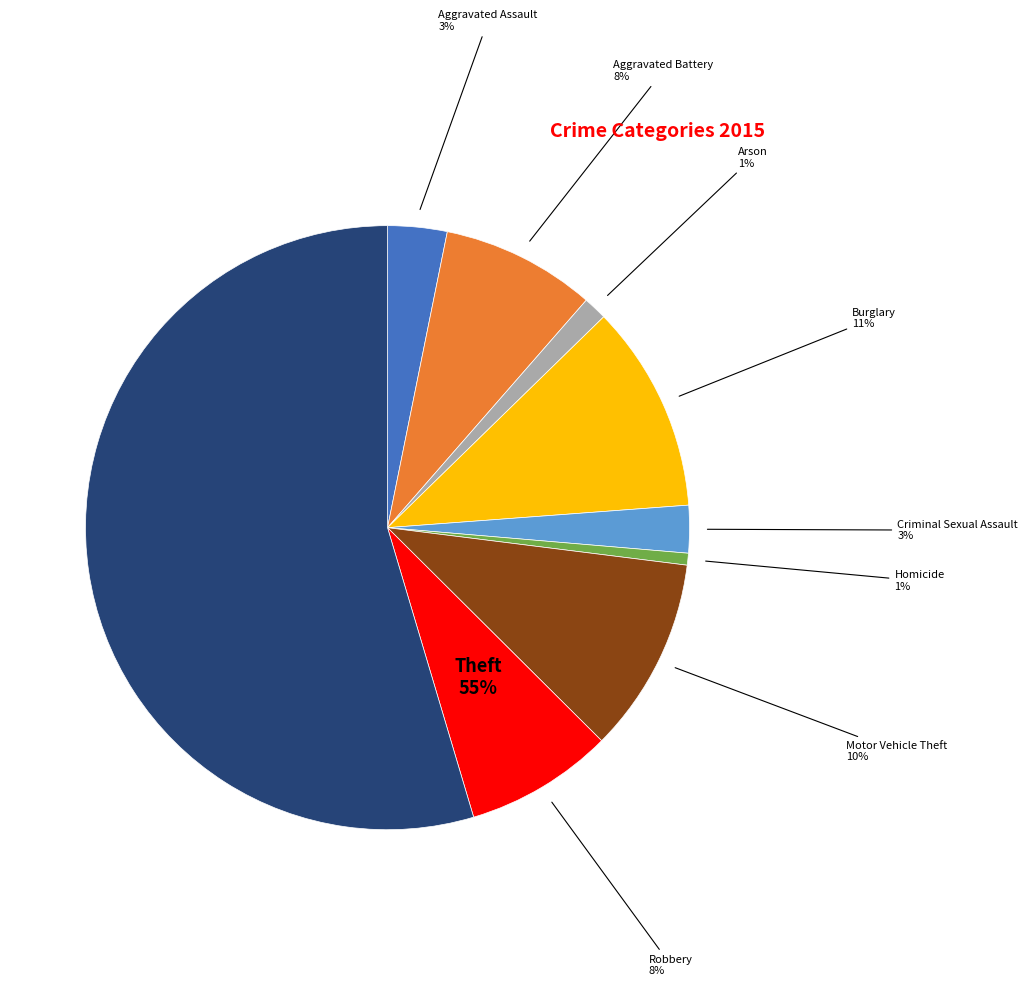

What is the smallest slice in the pie chart?

Homicide